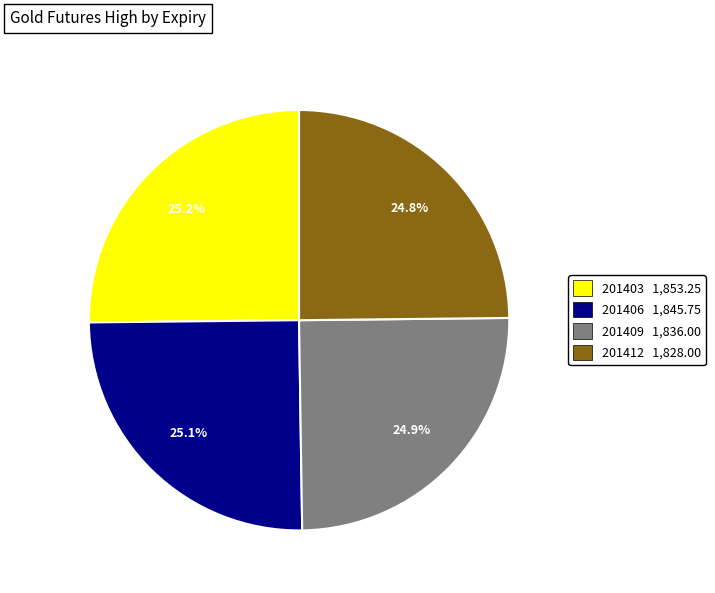

Approximately how many times larger is the value at 201409 1,836.00 compared to 201406 1,845.75?

1.0